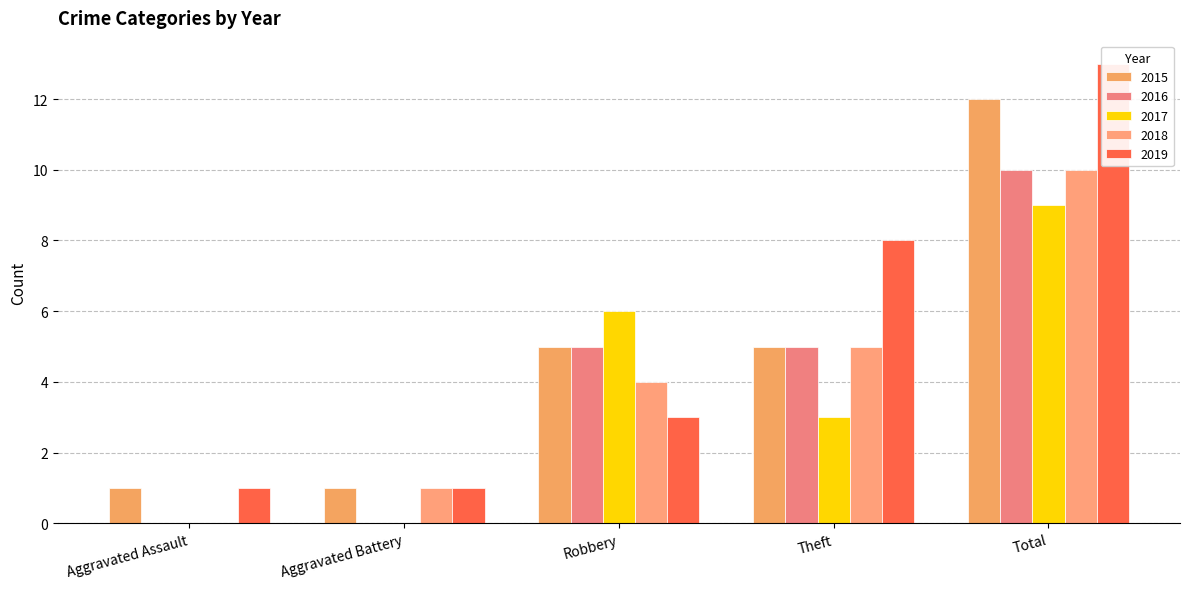

What is the difference between the second highest and minimum values in the 2019 series?

7